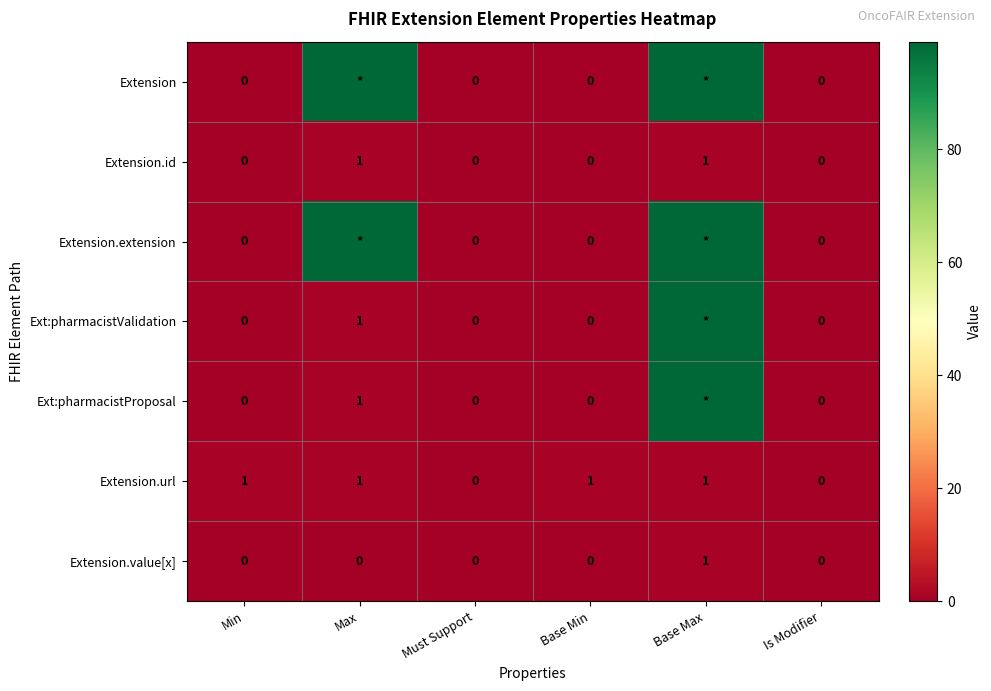

The value of Ext:pharmacistValidation at Max is 1. True or false?

True